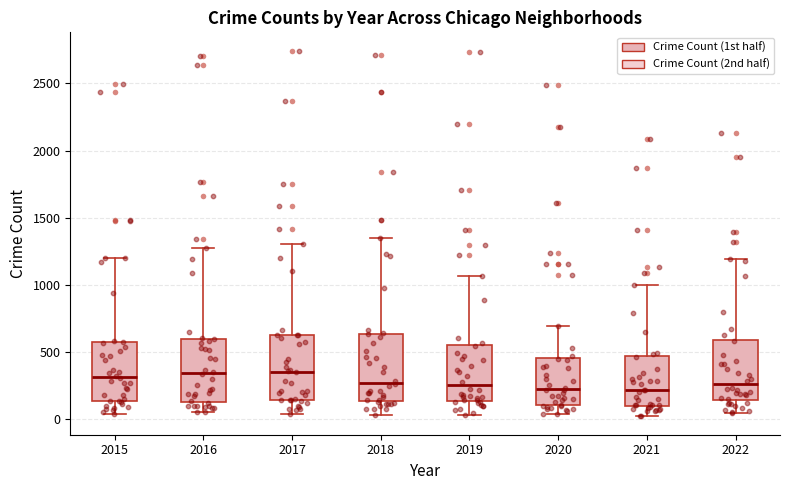

Reading left to right, transcribe this box plot: for each box, give where its median line is, the range the box spans, and where its two whiskers end, as read against the y-axis. The values are not printed on the chart, so give them approximately, as read against the axis.

2015: median 300, box 150 to 550, whiskers 50 to 1200
2016: median 350, box 150 to 600, whiskers 50 to 1300
2017: median 350, box 150 to 650, whiskers 50 to 1300
2018: median 250, box 150 to 650, whiskers 50 to 1350
2019: median 250, box 150 to 550, whiskers 50 to 1050
2020: median 250, box 100 to 450, whiskers 50 to 700
2021: median 200, box 100 to 450, whiskers 0 to 1000
2022: median 250, box 150 to 600, whiskers 50 to 1200